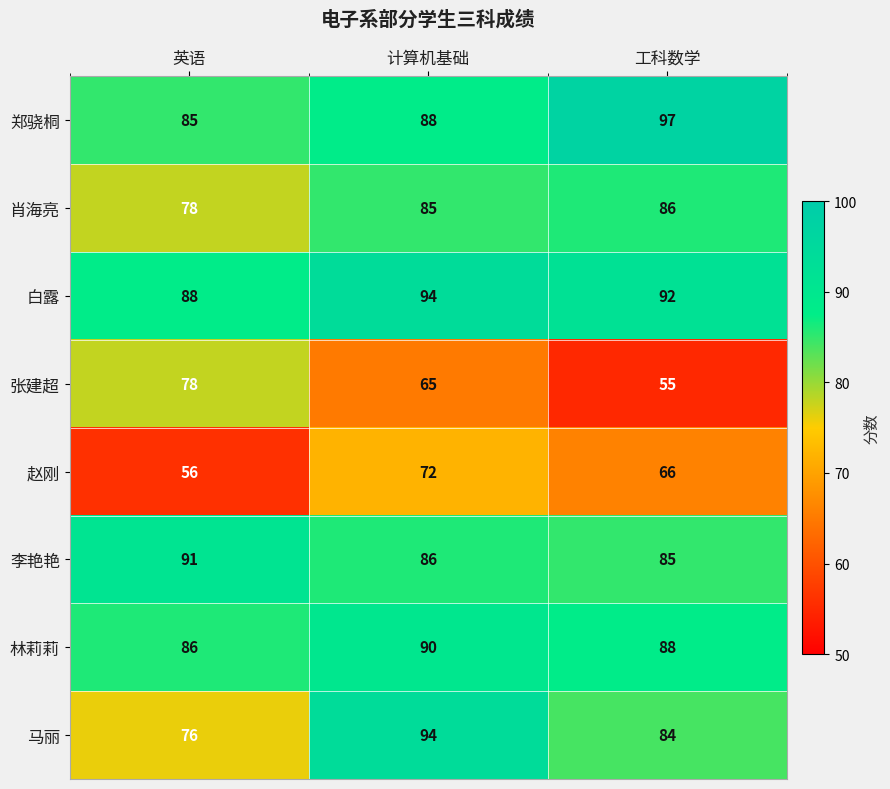

Which category has the lowest value across all series?

工科数学